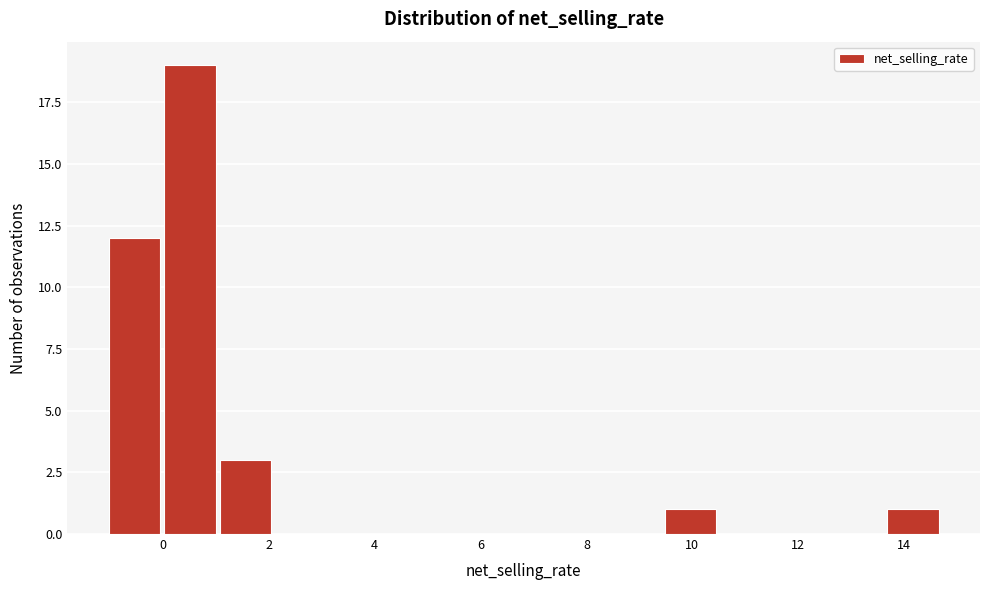

What is the height of the bar covering 1.0 to 2.0 on the x-axis? Neither the bar edges nor the heights are printed on the chart, so give them approximately, as read against the axes.

3